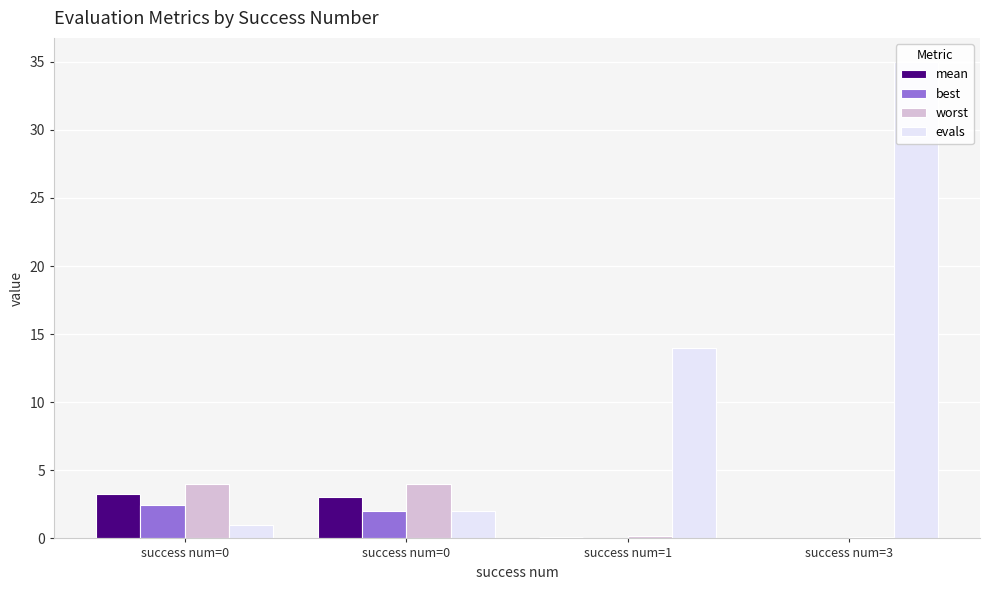

Reading left to right, list all the values displayed in this chart.

mean: success num=0=3.2	success num=0=3.0	success num=1=0.1	success num=3=0.0
best: success num=0=2.5	success num=0=2.0	success num=1=0.1	success num=3=0.0
worst: success num=0=4.0	success num=0=4.0	success num=1=0.2	success num=3=0.1
evals: success num=0=1.0	success num=0=2.0	success num=1=14.0	success num=3=35.0